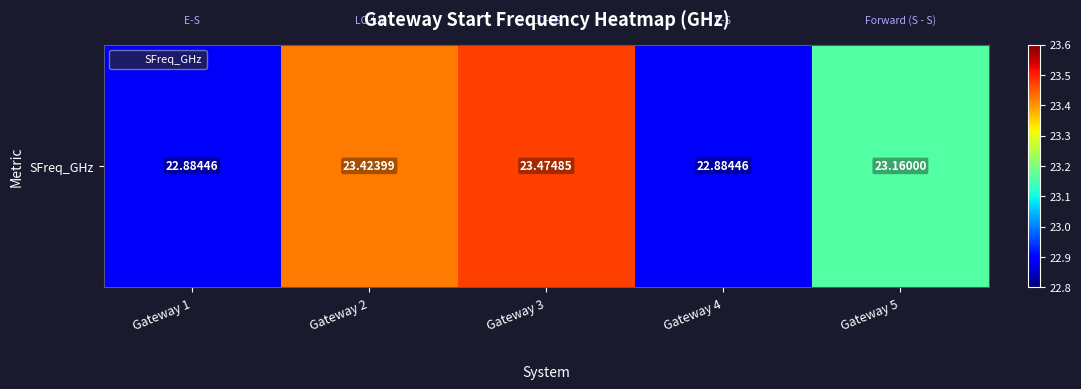

What is the sum of the values at Gateway 3 and Gateway 5?

46.6